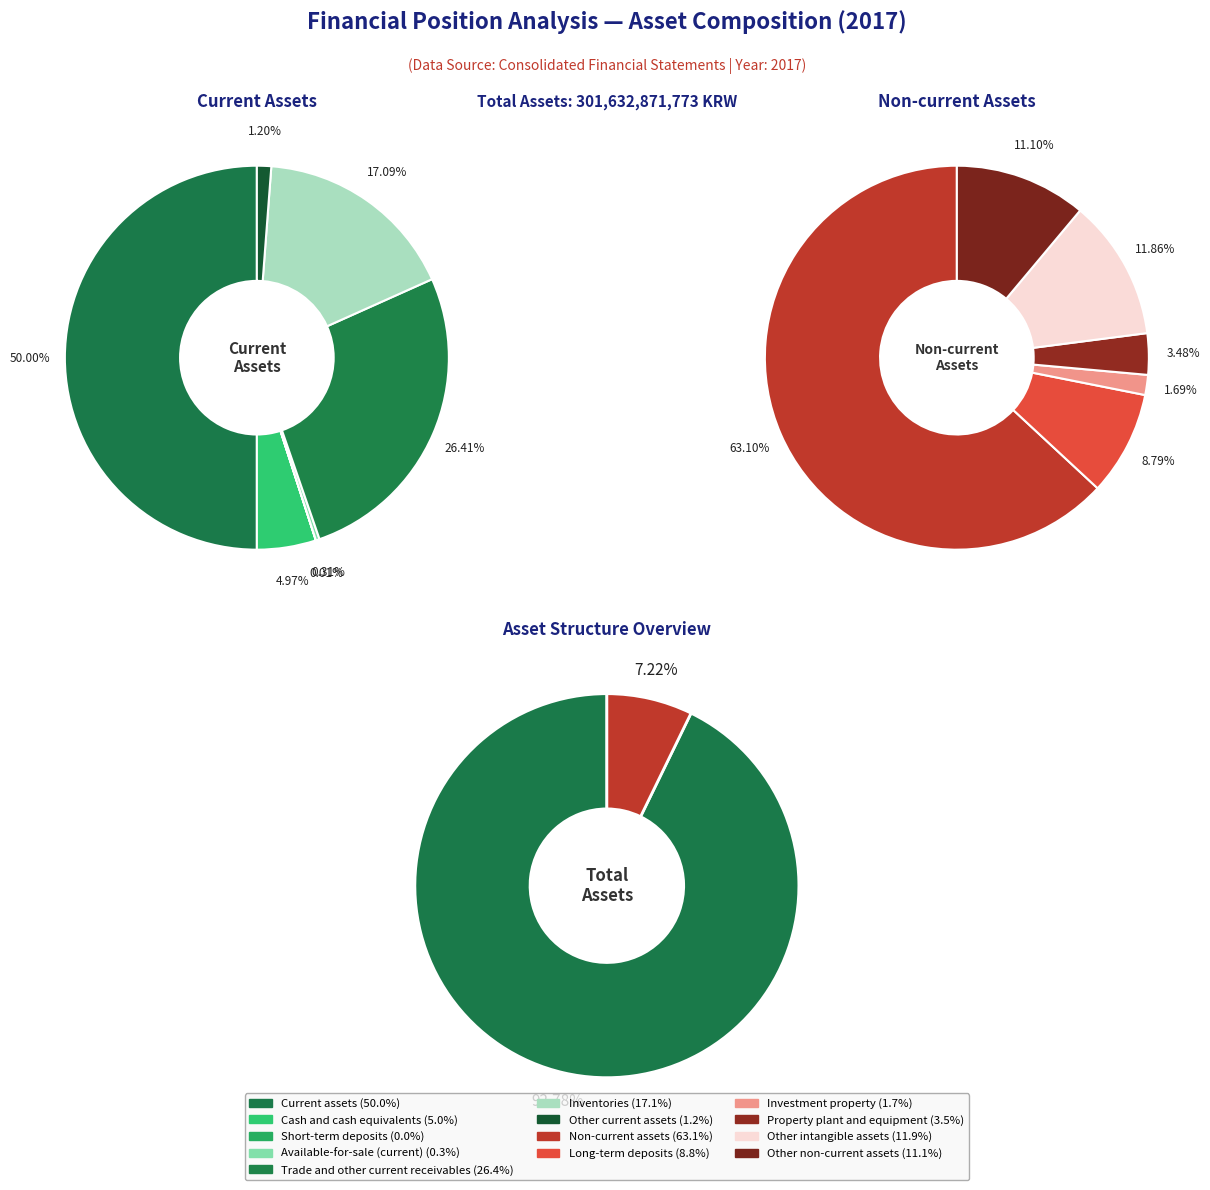

What is the largest slice in the pie chart?

Current assets